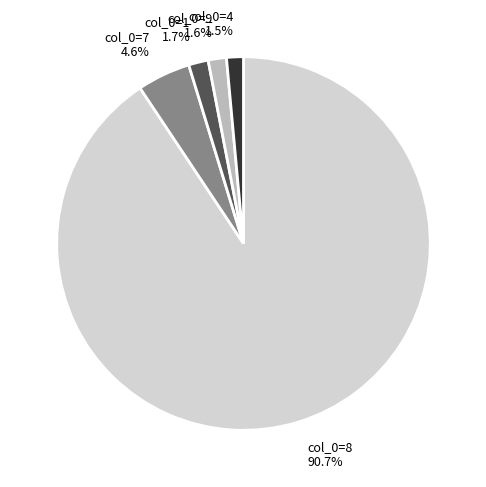

What is the ratio of the value at col_0=4 to the value at col_0=9?

0.9